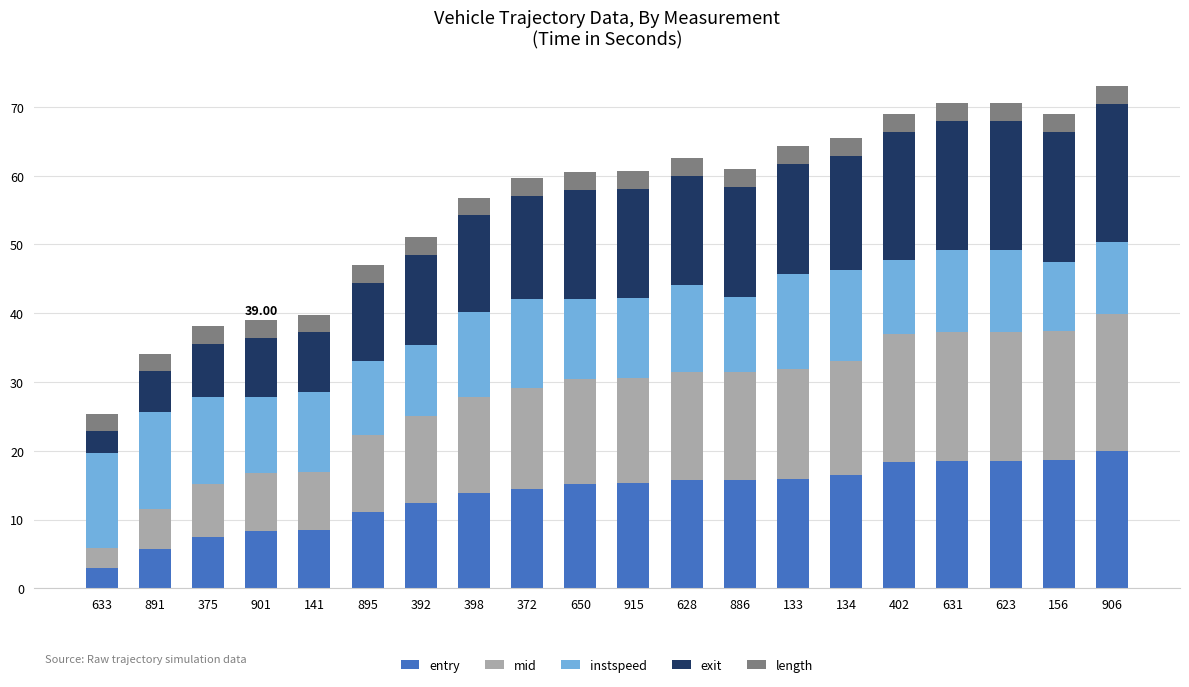

What is the difference between the second highest and minimum values in the entry series?

15.7